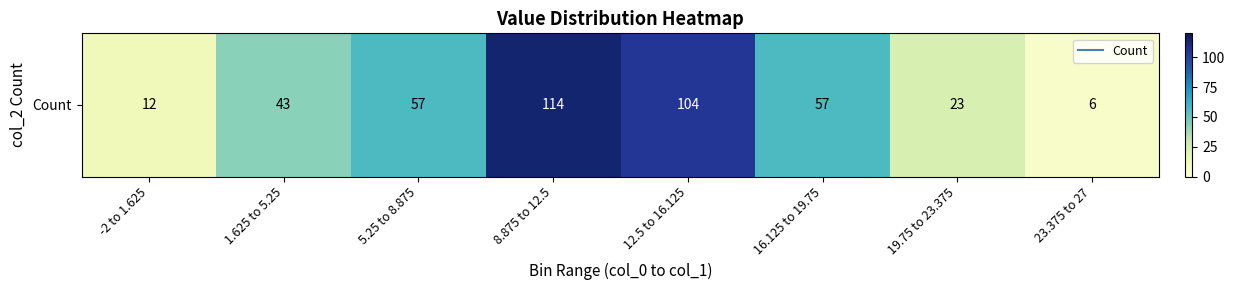

The value at 23.375 to 27 is 6. True or false?

True